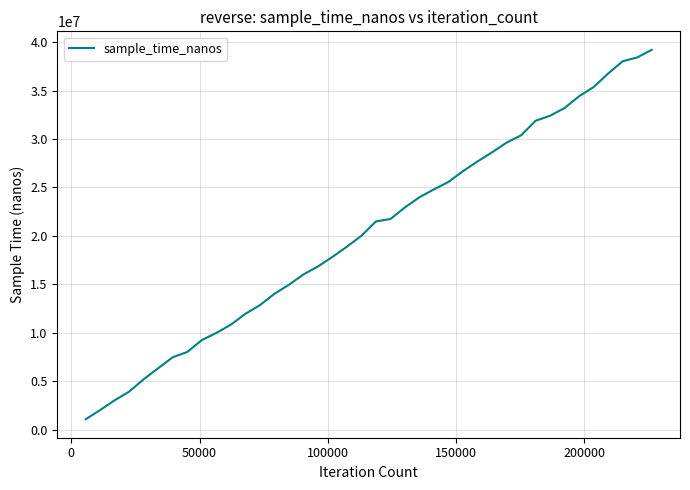

What is the greatest value displayed?

39208352